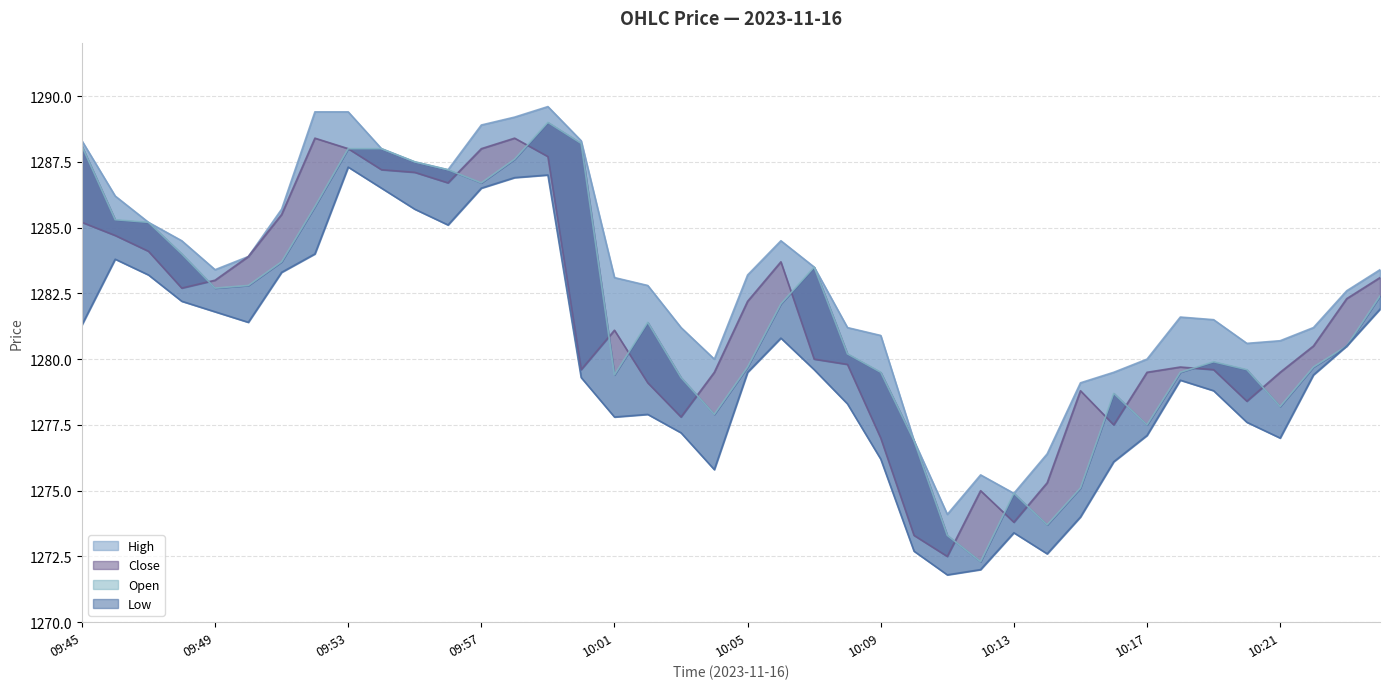

What position from the right is 38?

2